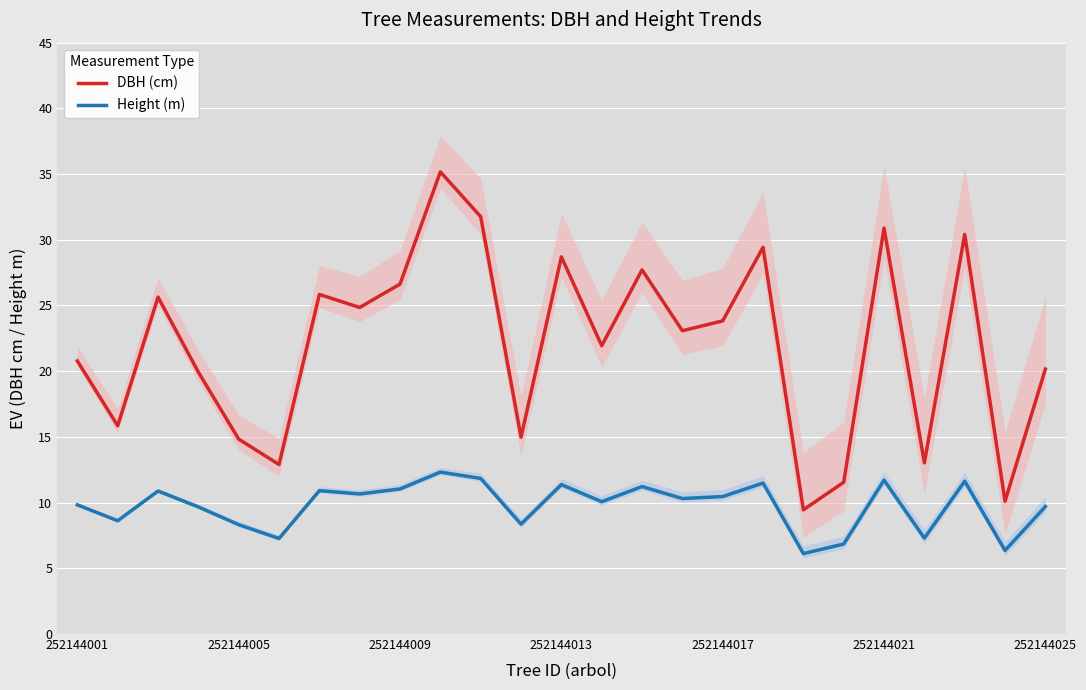

The DBH (cm) series shows 8.7 at 252144001. True or false?

False